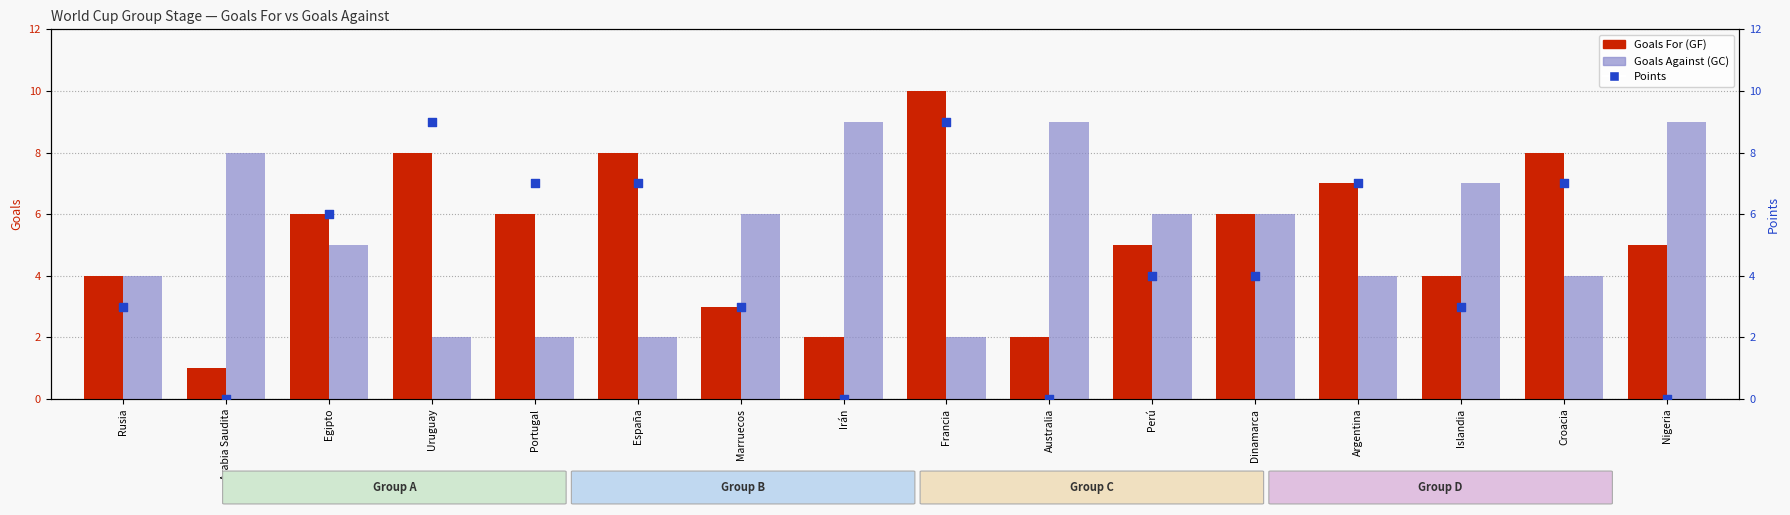

Is the value of Goals Against (GC) at España greater than the value of Points at Portugal?

No